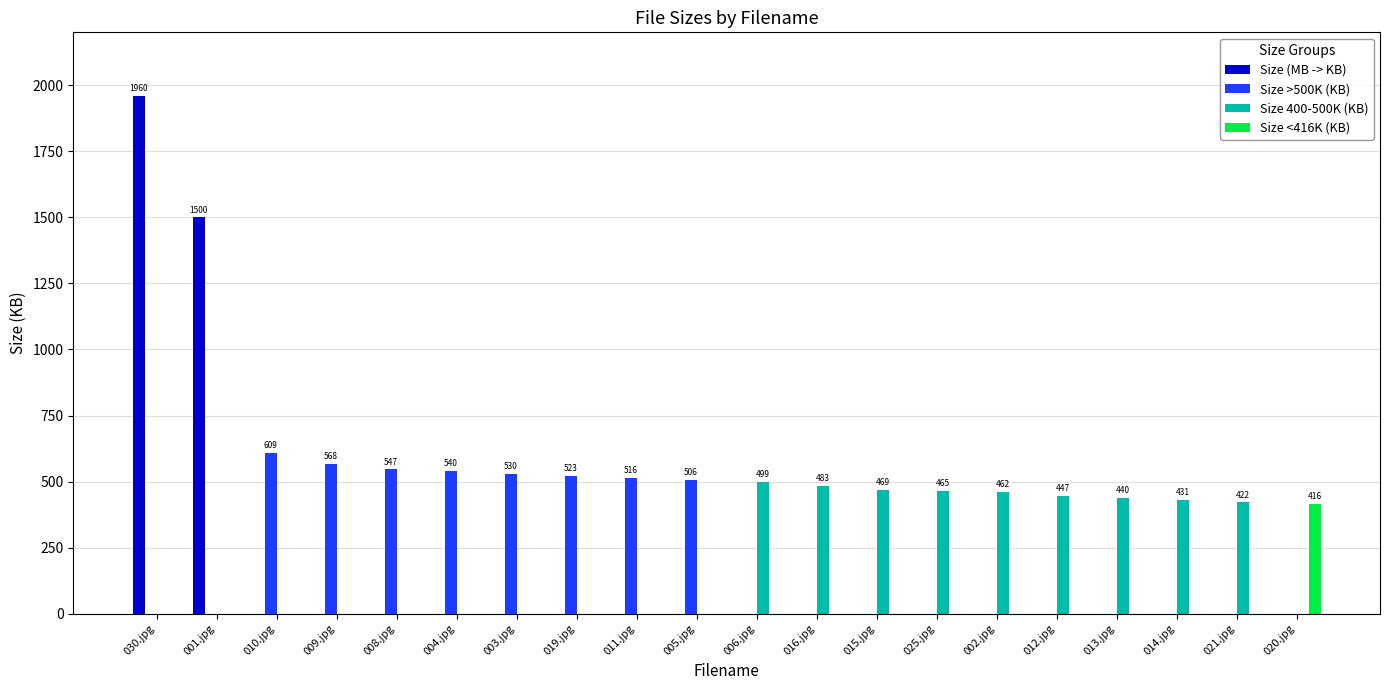

What is the sum of the Size 400-500K (KB) values at 003.jpg and 014.jpg?

430.5